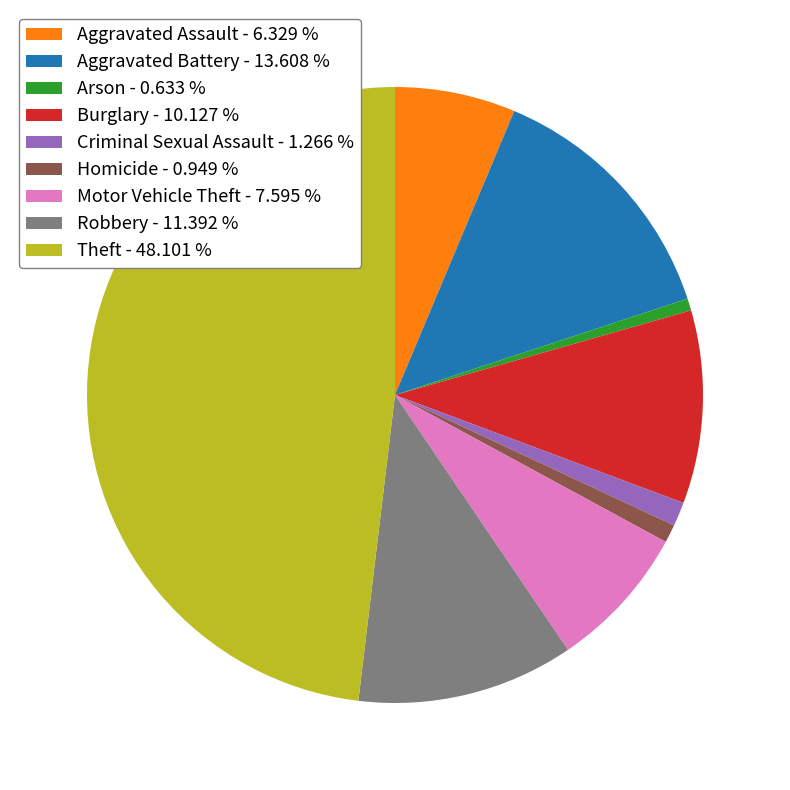

Is there a majority slice in this chart?

No